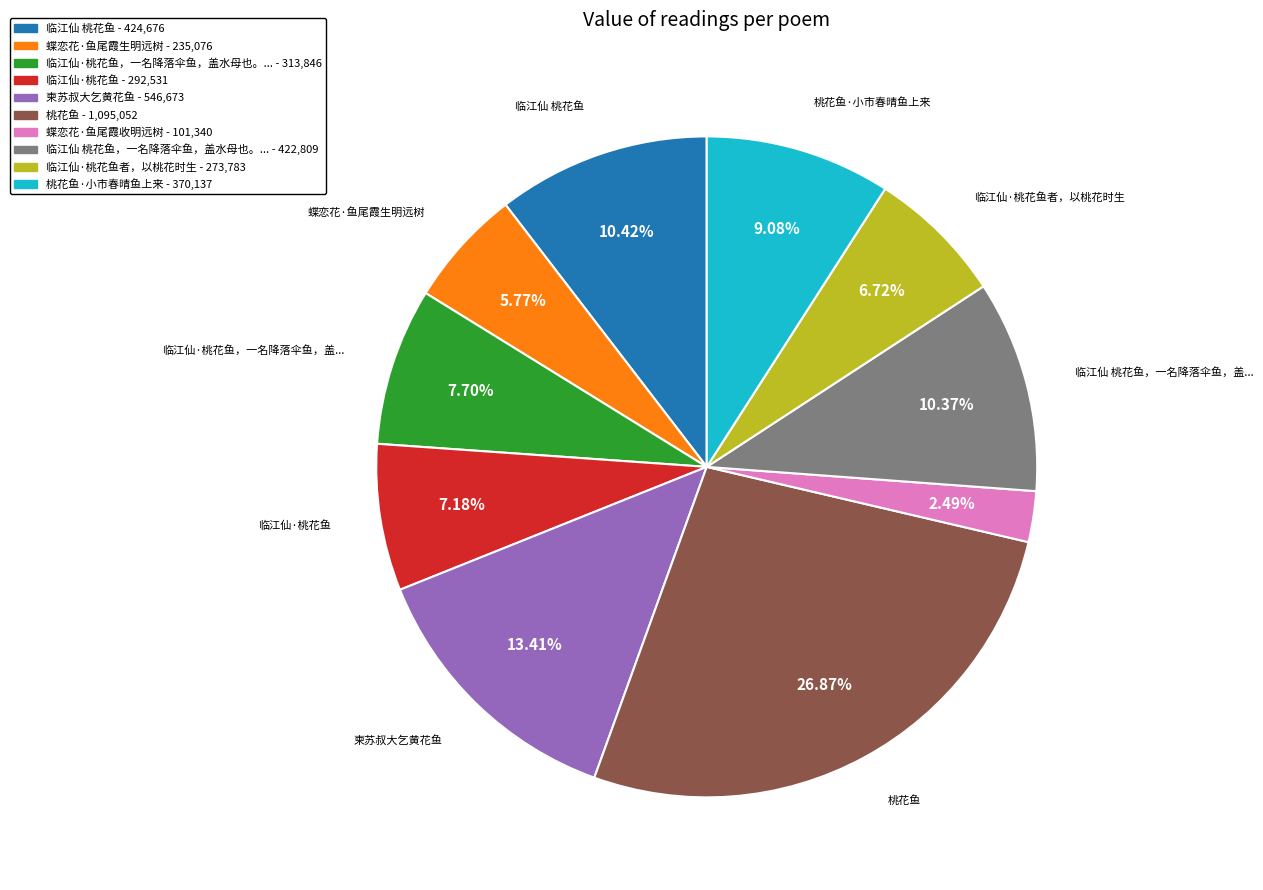

What is the ratio of the value at 临江仙·桃花鱼，一名降落伞鱼，盖水母也。... - 313,846 to the value at 桃花鱼 - 1,095,052?

0.3